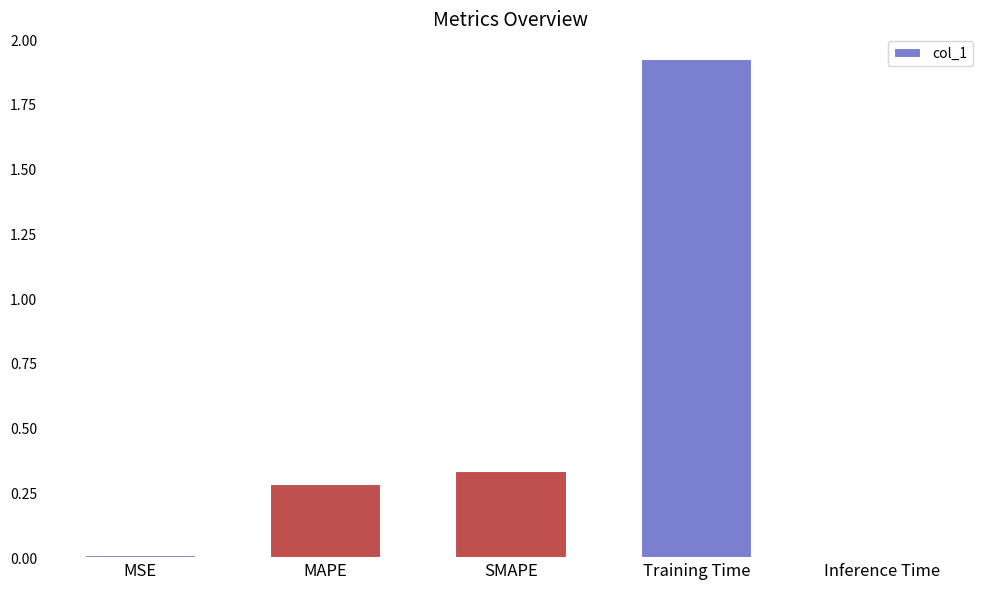

The chart shows a value of 0.3 at MAPE. True or false?

True